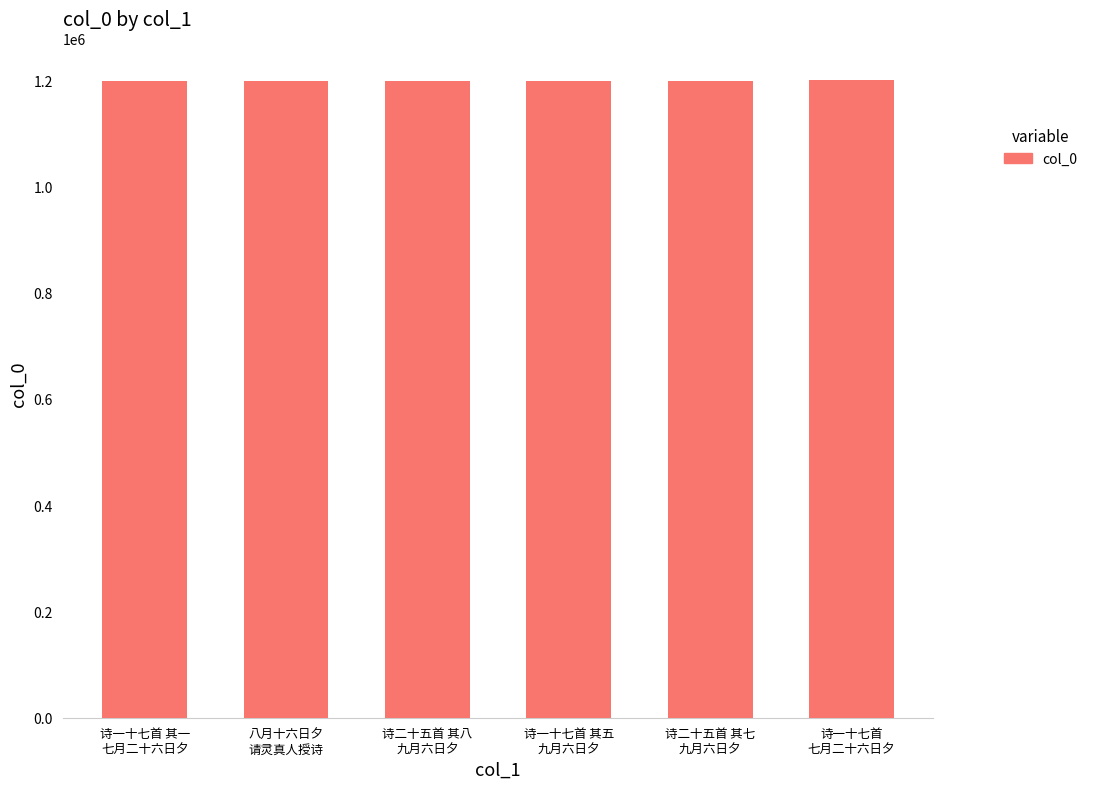

What is the ratio of the value at 诗一十七首 其五
九月六日夕 to the value at 诗二十五首 其七
九月六日夕?

1.0